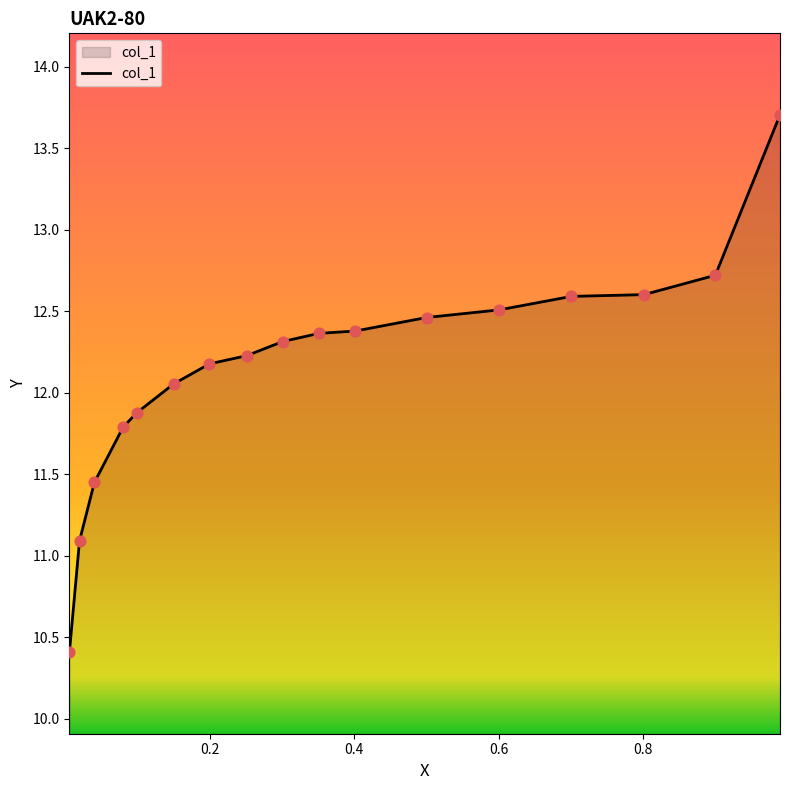

What is the smallest value displayed?

10.4